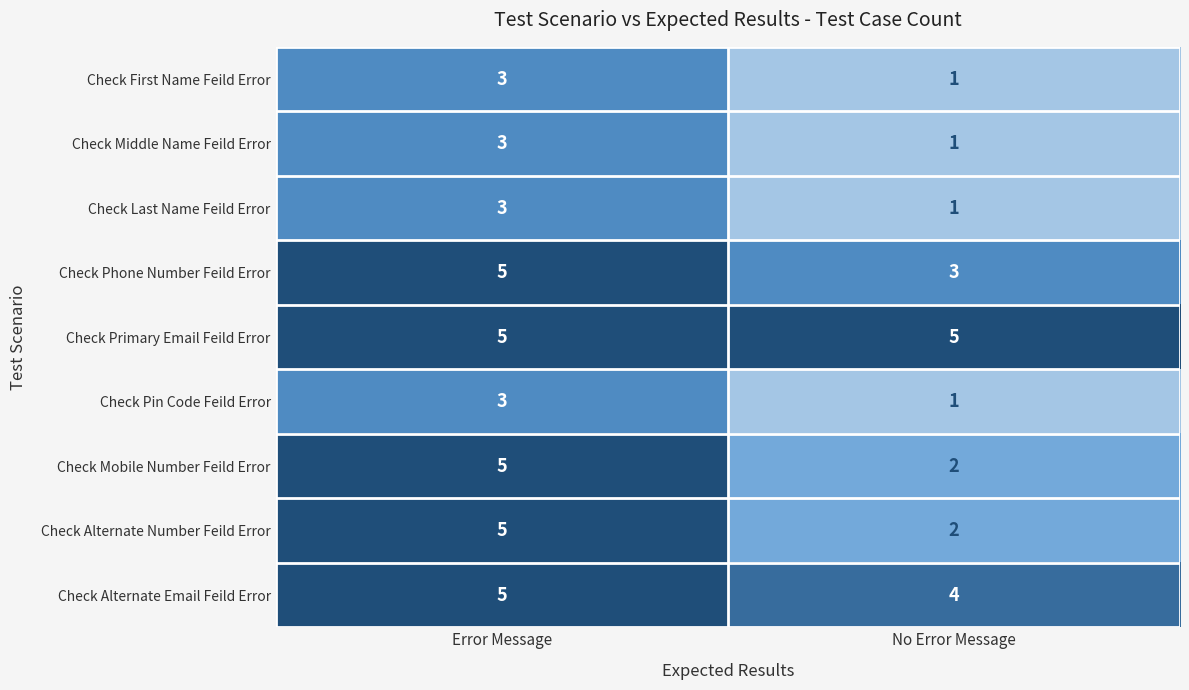

What is the sum of the Check Primary Email Feild Error values at No Error Message and Error Message?

10